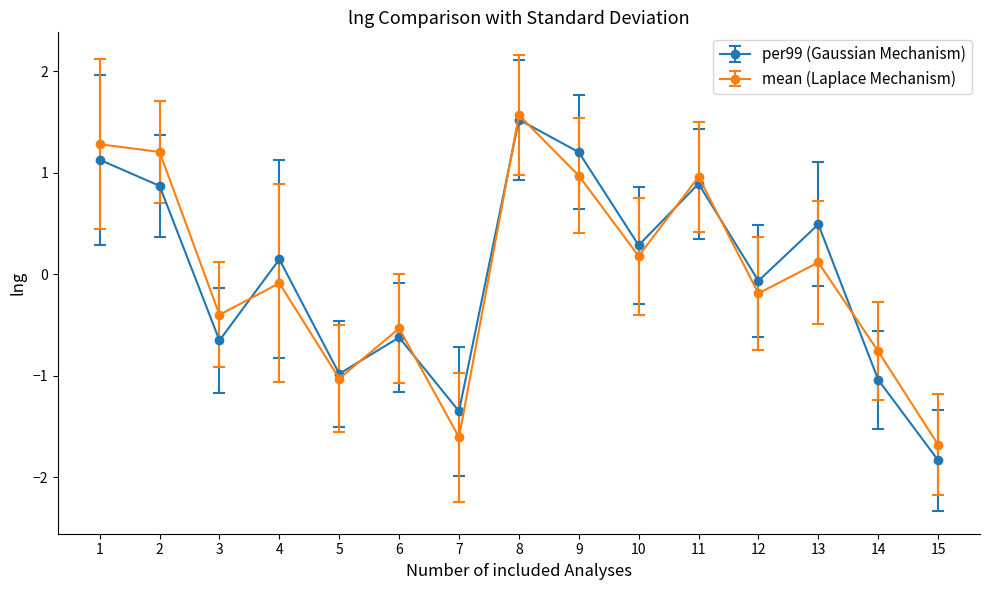

What are all the series names shown in the legend?

per99 (Gaussian Mechanism), mean (Laplace Mechanism)